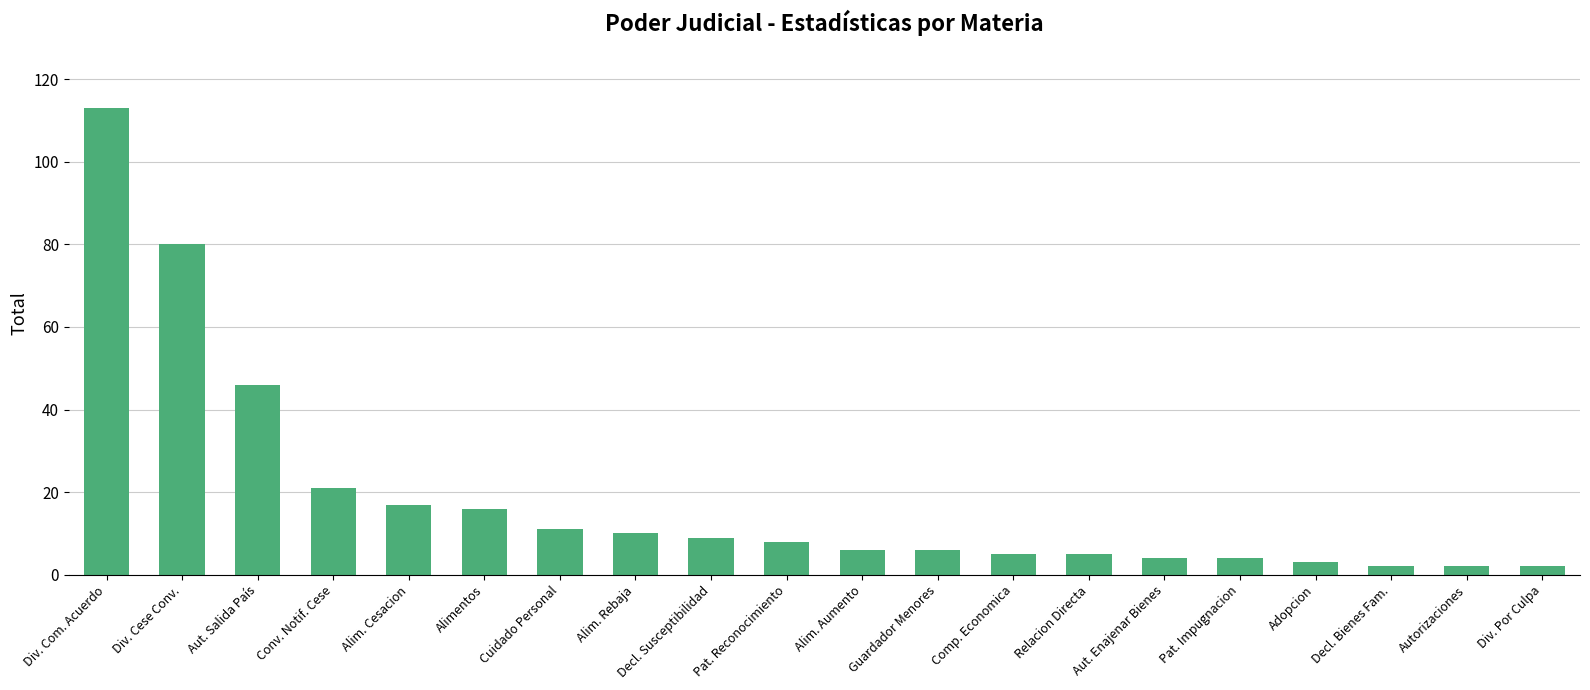

At which label is the value closest to 57?

Aut. Salida País